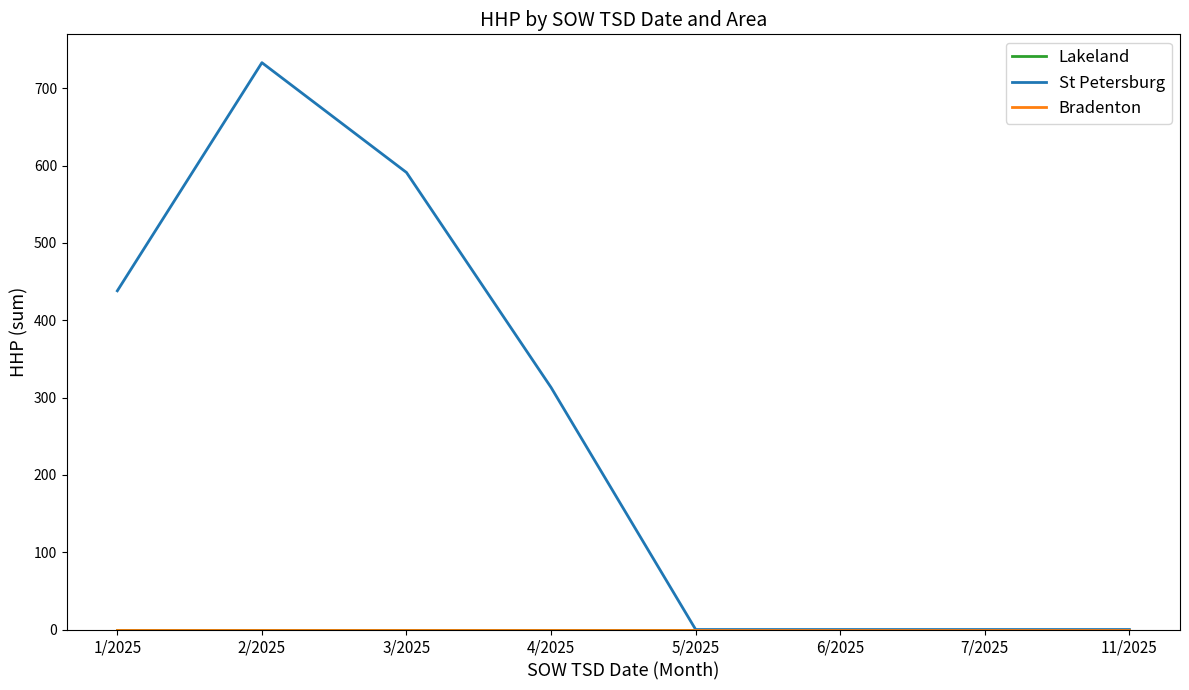

True or false: St Petersburg and Lakeland intersect in this chart.

False